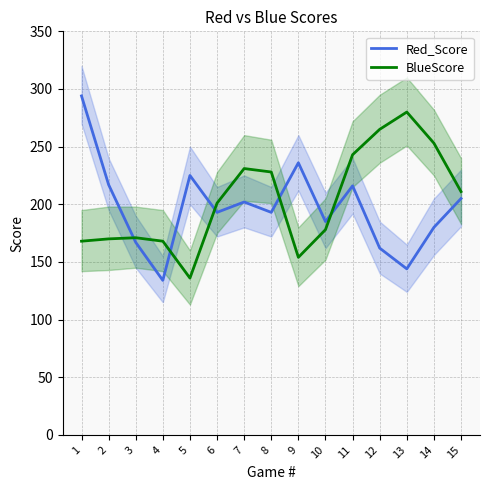

How many data points in BlueScore are above 201?

7